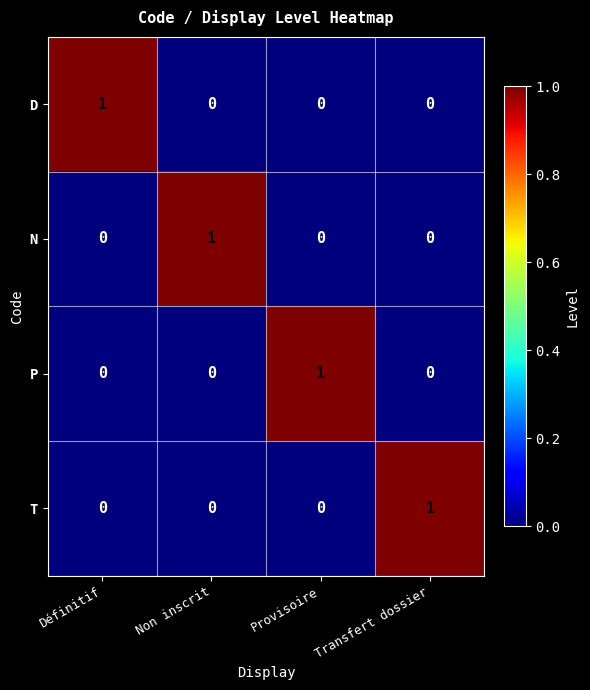

At how many categories does at least one series exceed 0?

4